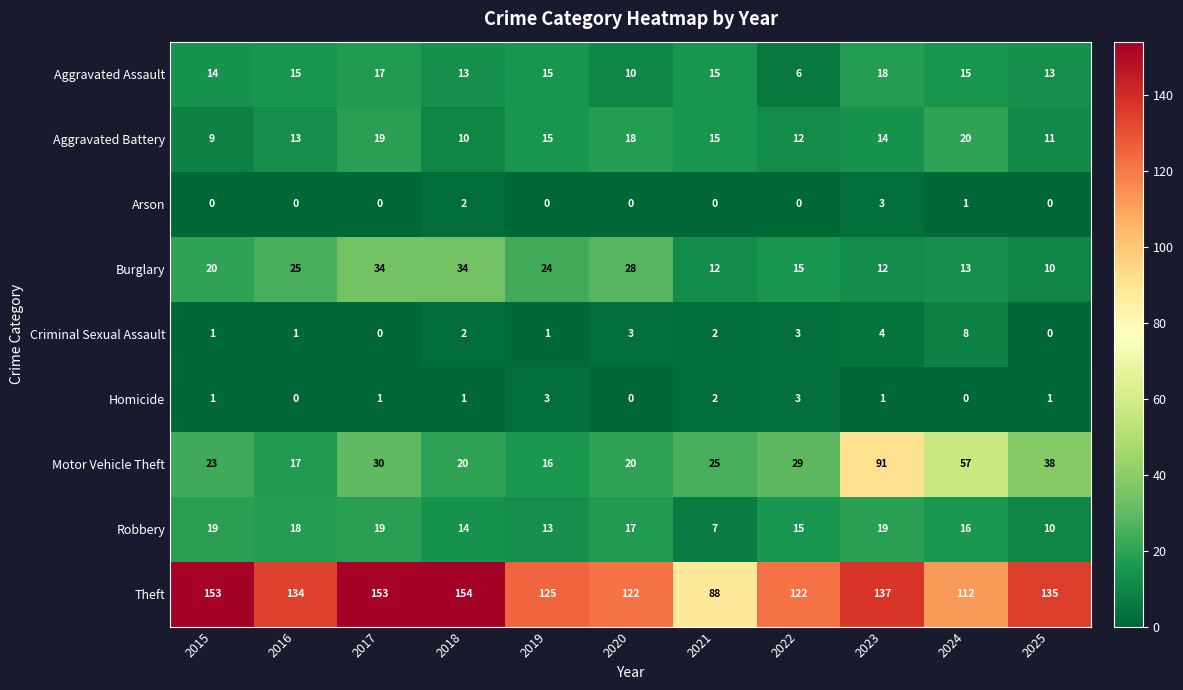

What is the approximate value of Burglary at 2019?

24